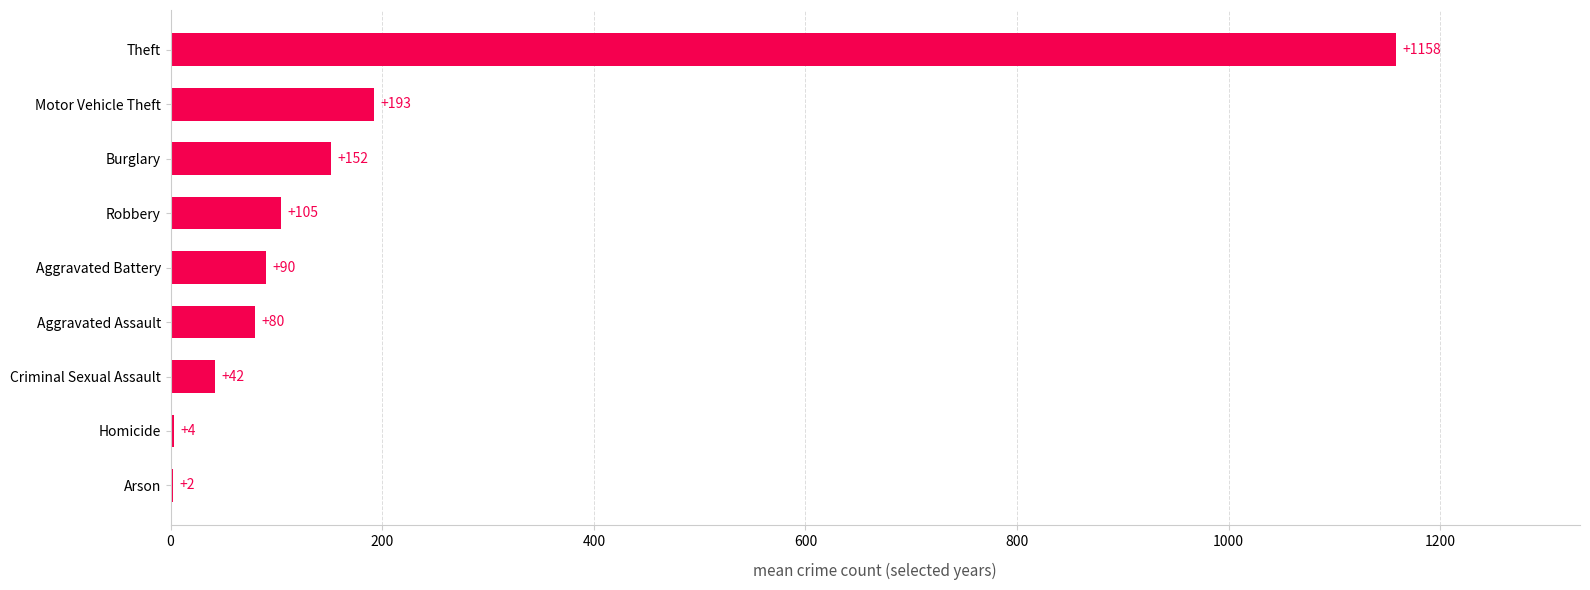

Count the number of values greater than 90.

5